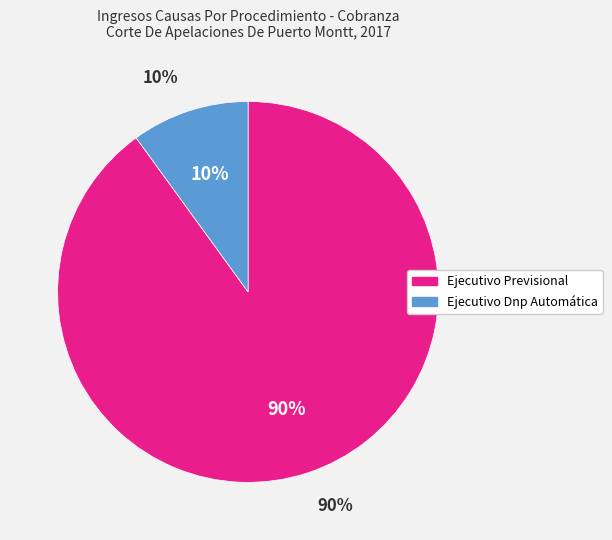

Which category accounts for the majority?

Ejecutivo Previsional